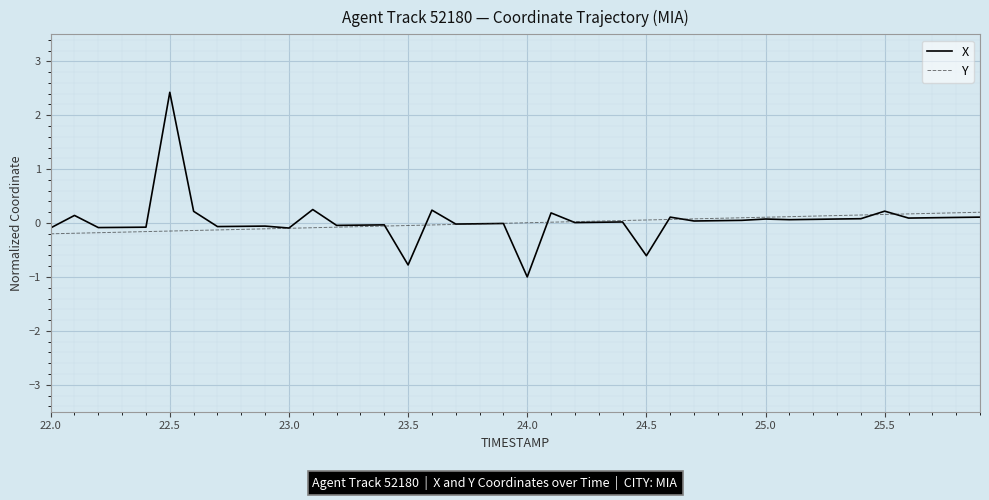

Which series has the largest range (max minus min)?

X